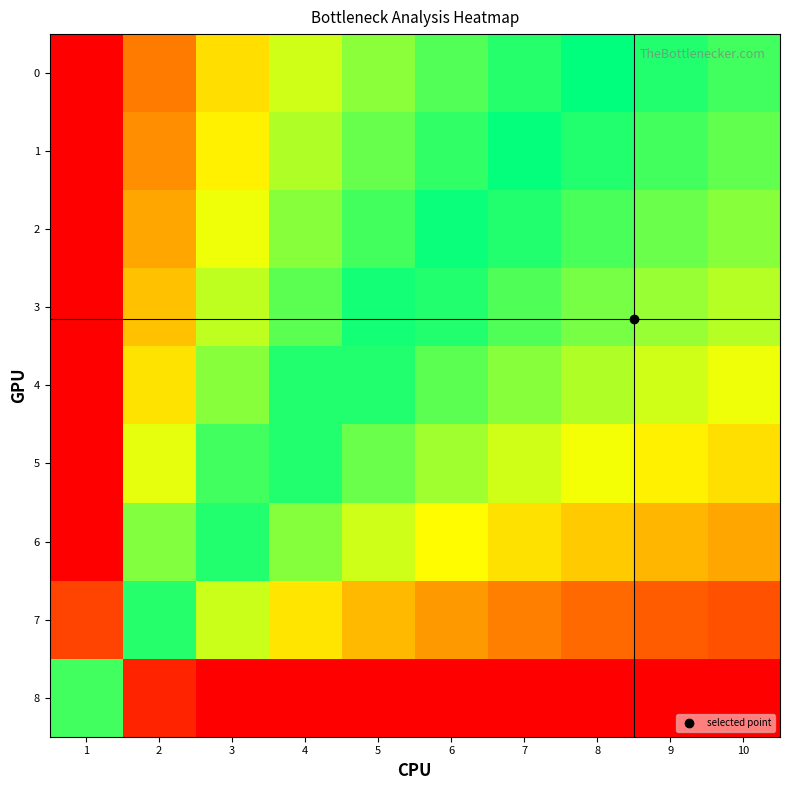

Which has a higher value, 6 or 7?

6